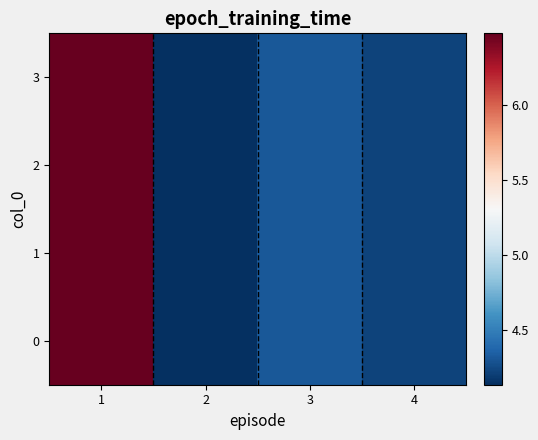

What is the minimum value shown in the chart?

4.1